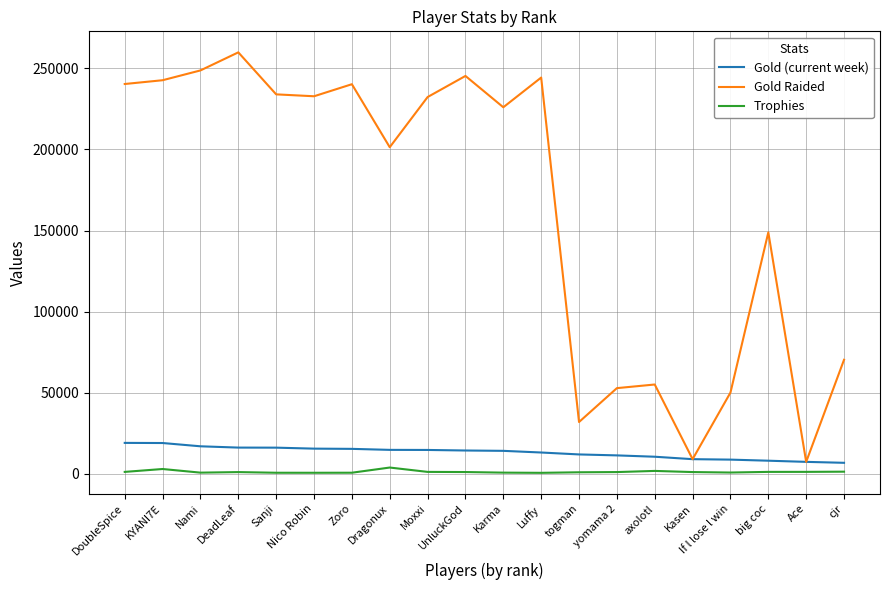

The value of Gold Raided at Ace is 7410. True or false?

True